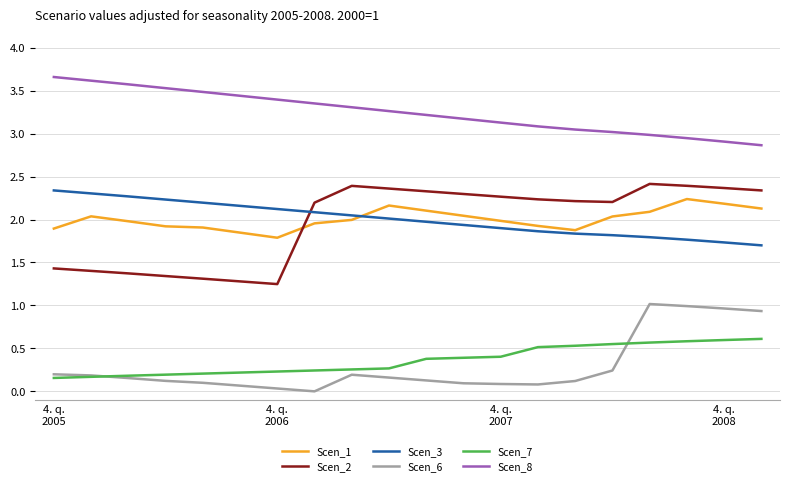

Which series has the largest range (max minus min)?

Scen_2